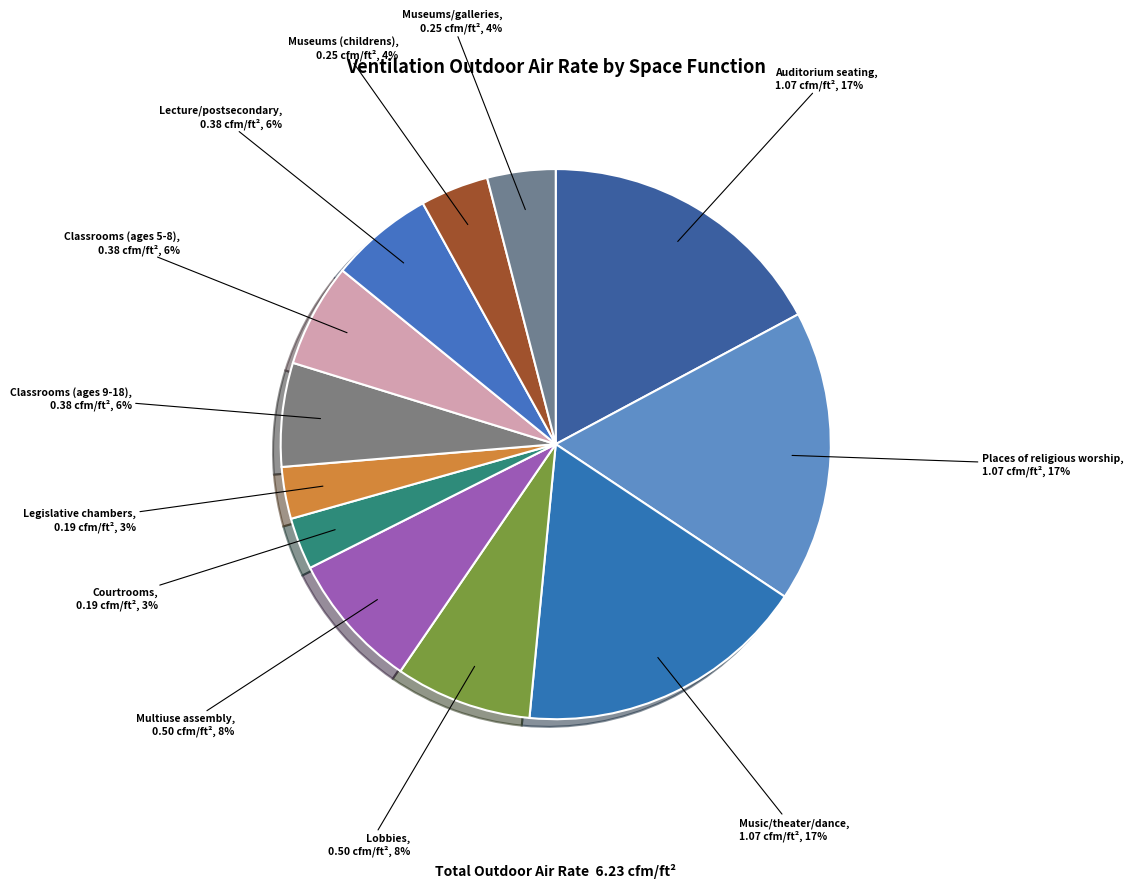

Is there a majority slice in this chart?

No